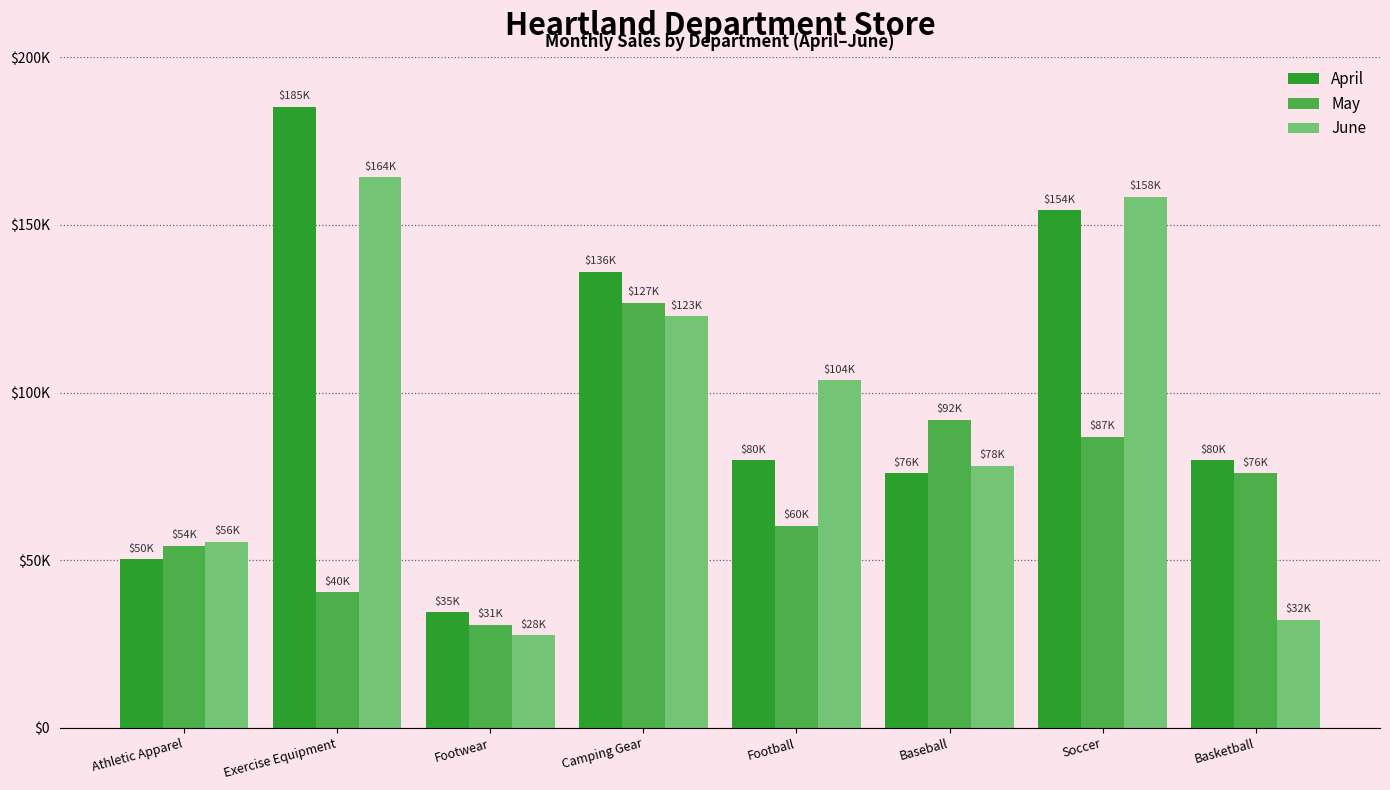

What are all the series names shown in the legend?

April, May, June